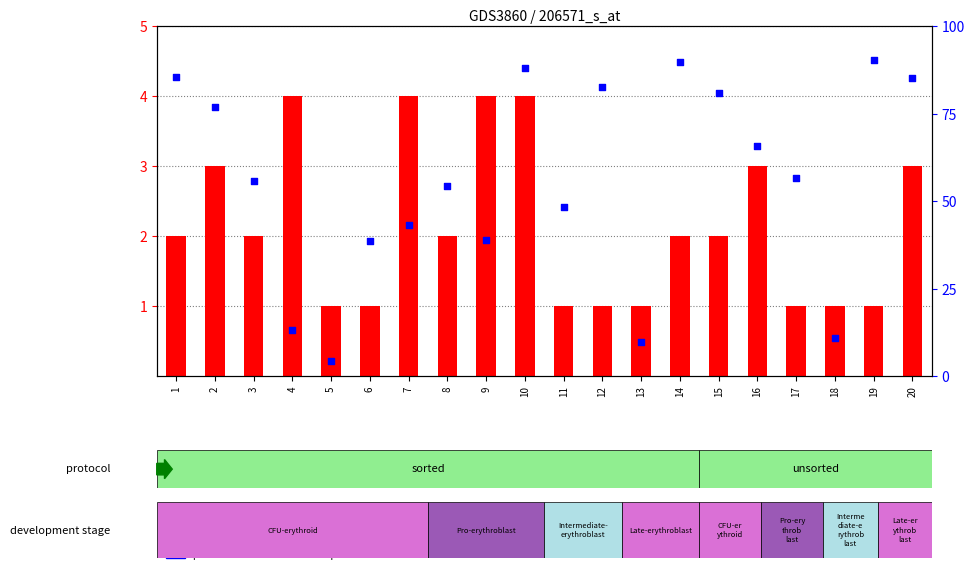

What is the total value across all series at 4?

17.2